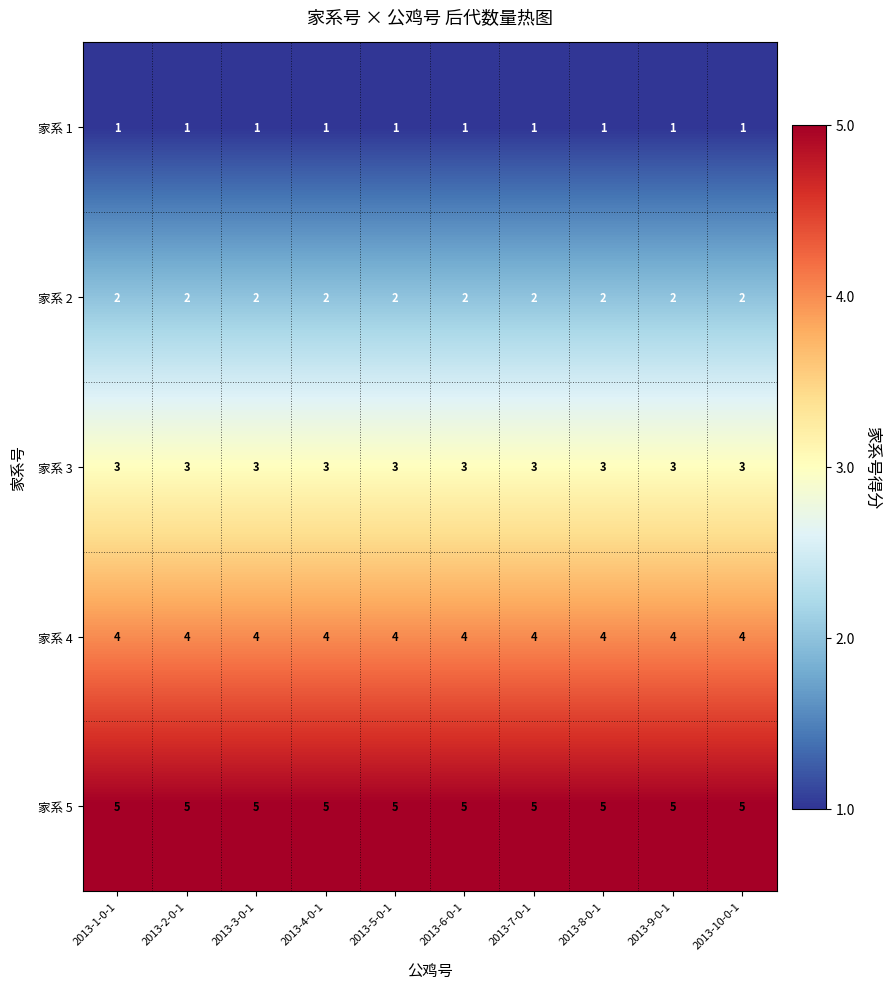

True or false: 家系 3 has a value of 5 at 2013-10-0-1.

False